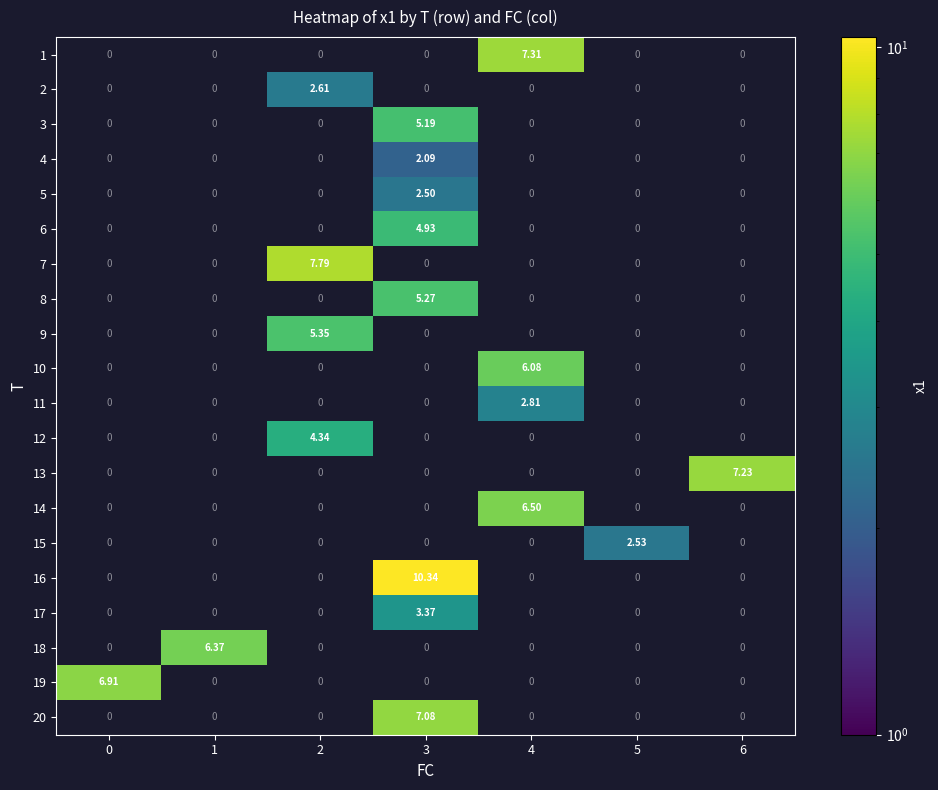

Is the value of 9 at 4 greater than the value of 5 at 3?

No